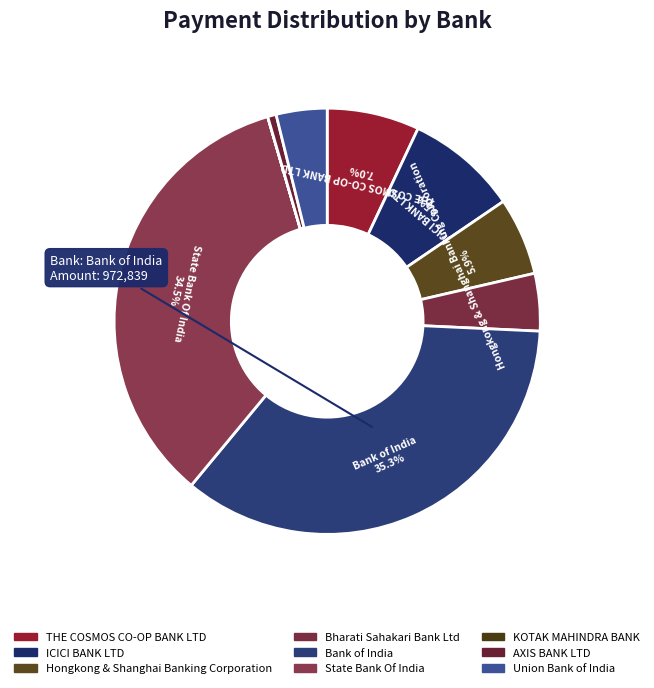

To the nearest percent, what is the combined percentage of KOTAK MAHINDRA BANK and Union Bank of India?

4%